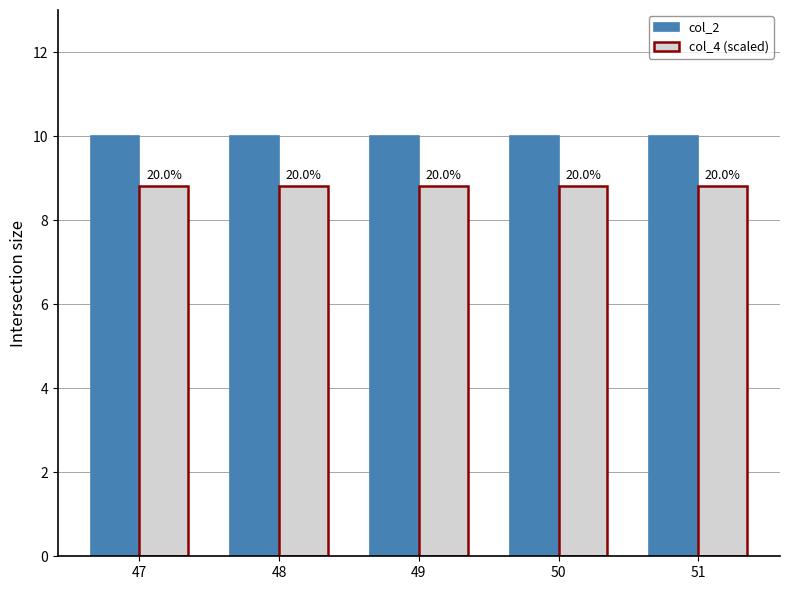

How many bars are there in total?

10